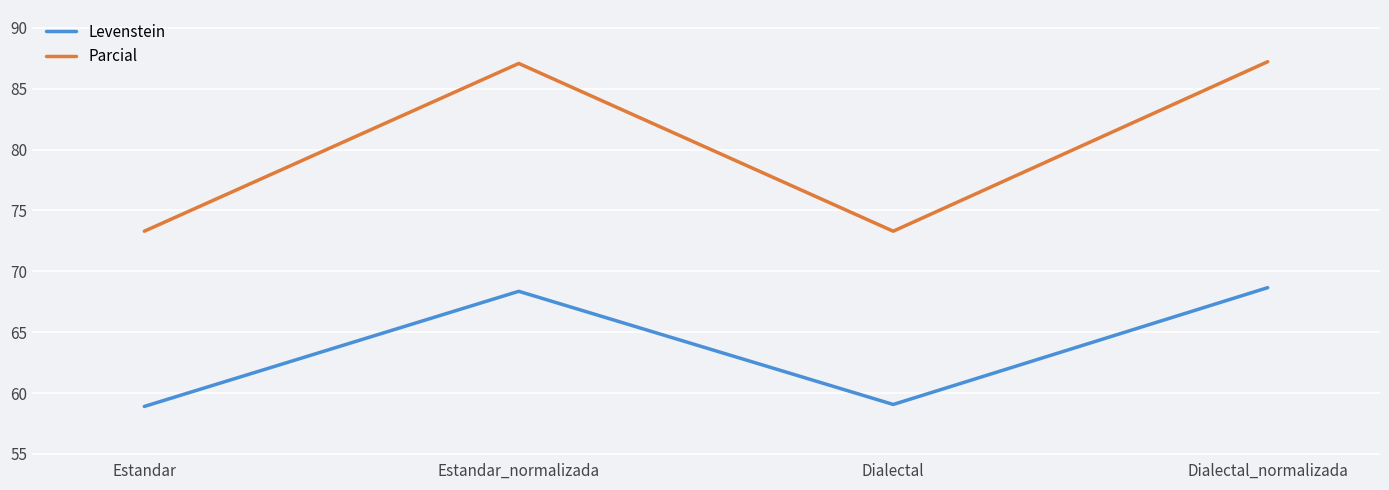

Is it true that Parcial equals 114.4 at Estandar_normalizada?

False